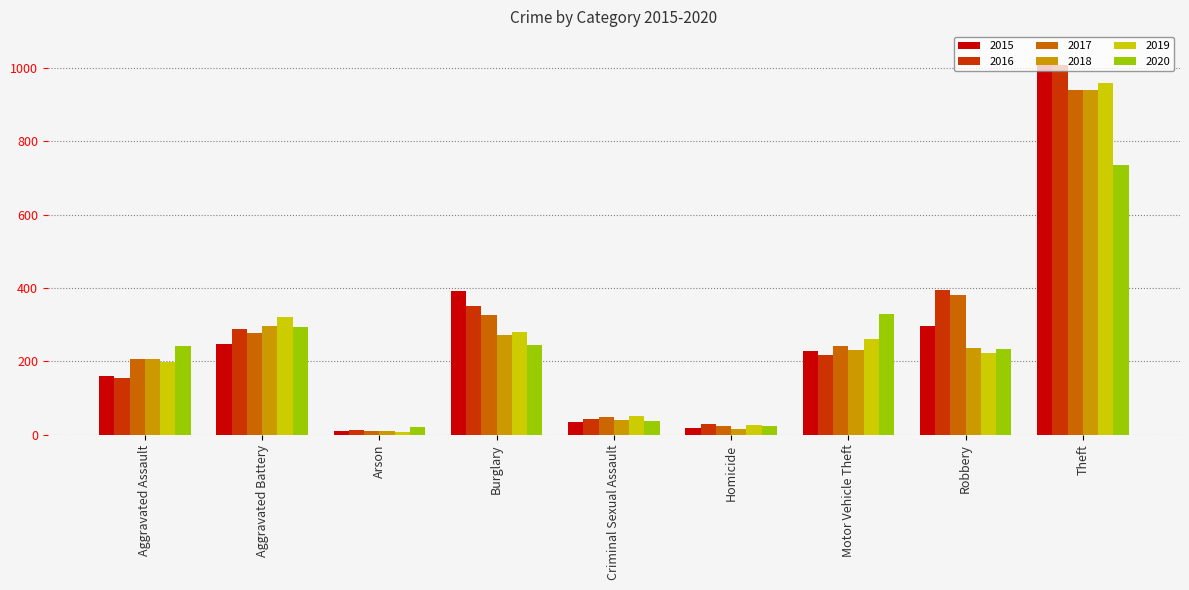

Is the value of 2018 at Motor Vehicle Theft greater than the value of 2016 at Theft?

No